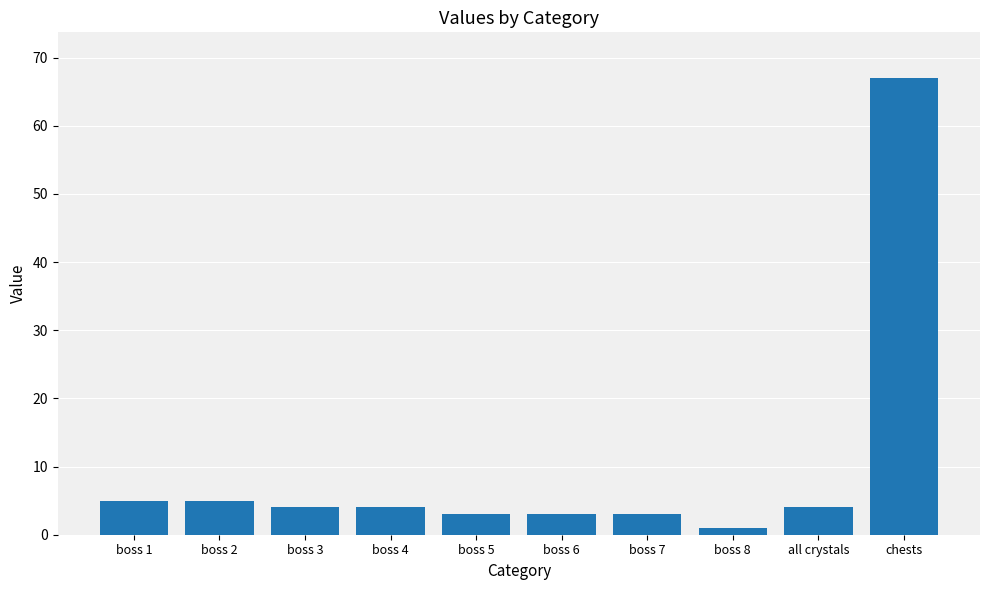

What is the maximum value shown in the chart?

67